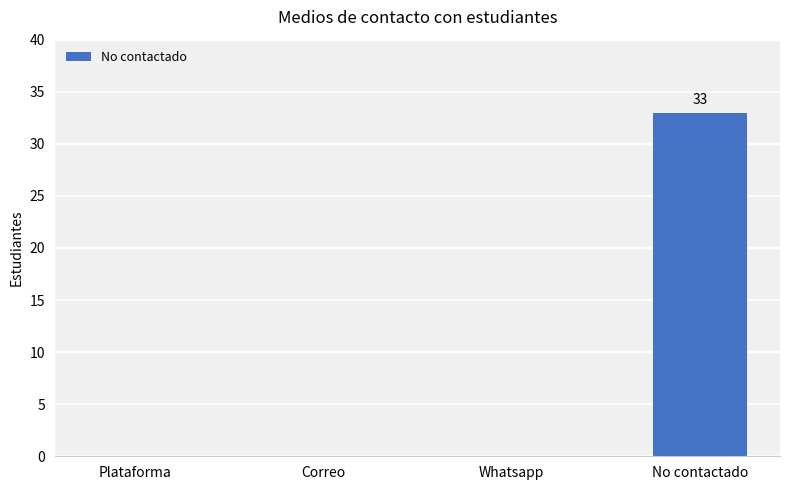

At which category does the chart reach its peak across all series?

No contactado